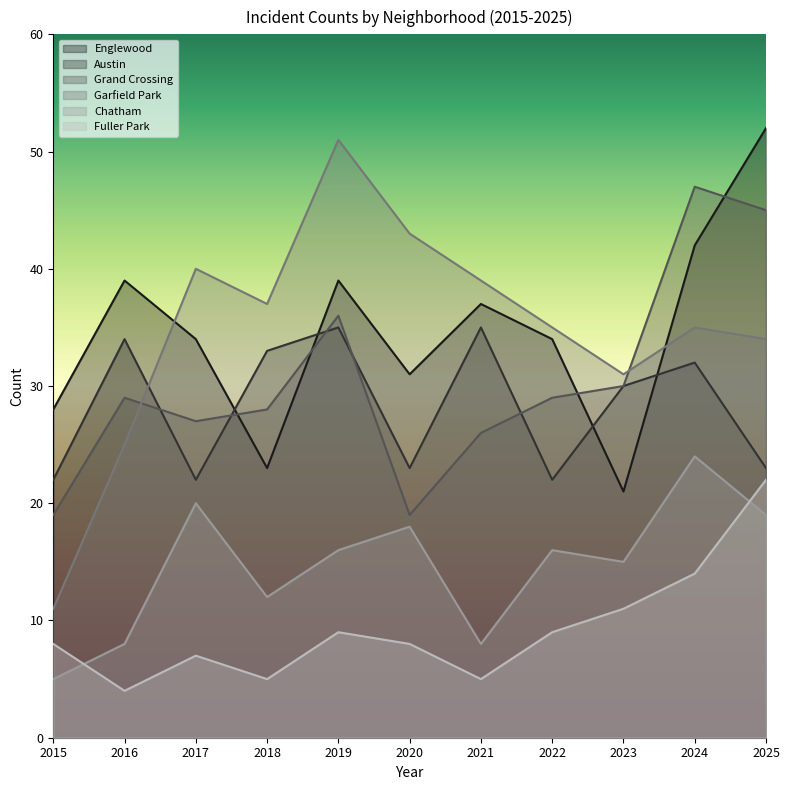

The value of Austin at 2019 is 61. True or false?

False